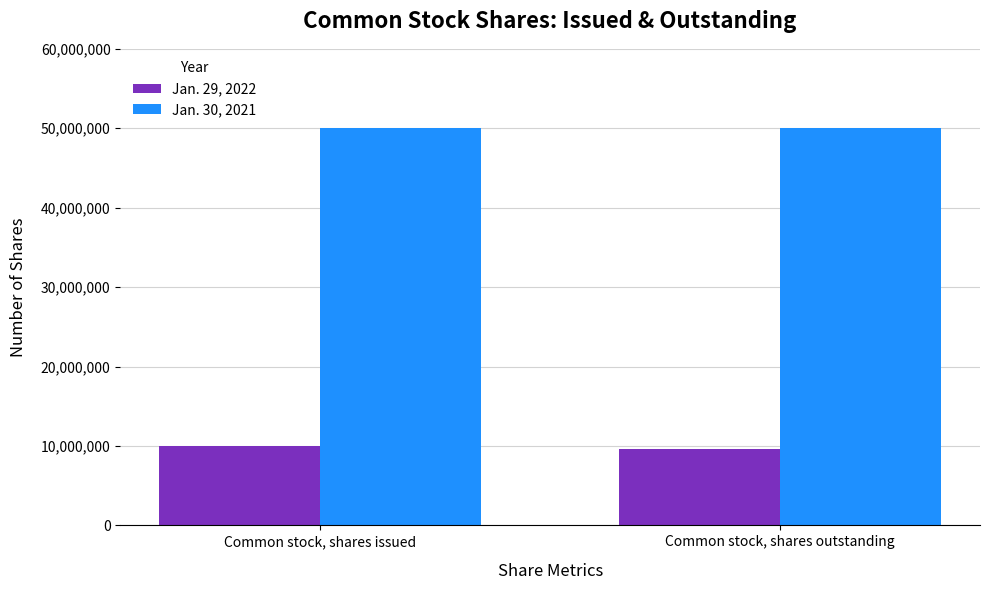

What is the greatest value displayed?

50000000